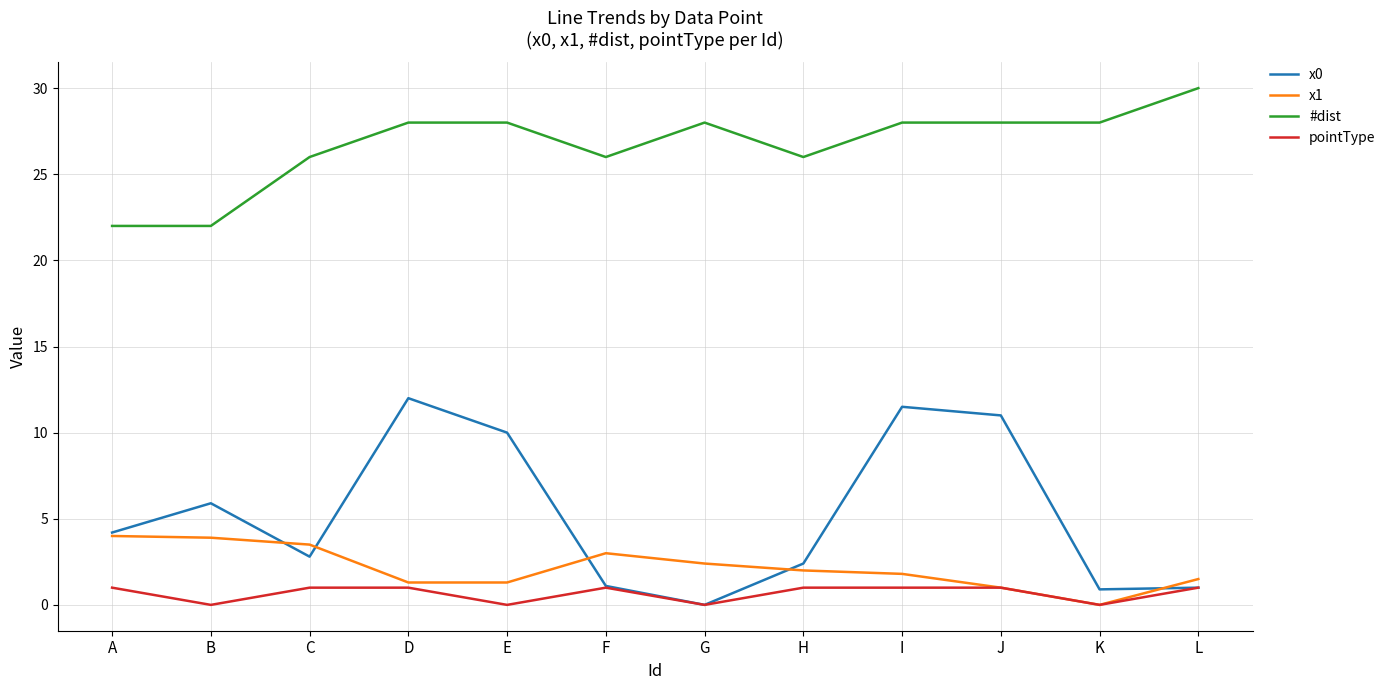

Between A and G, which series saw the biggest shift?

#dist